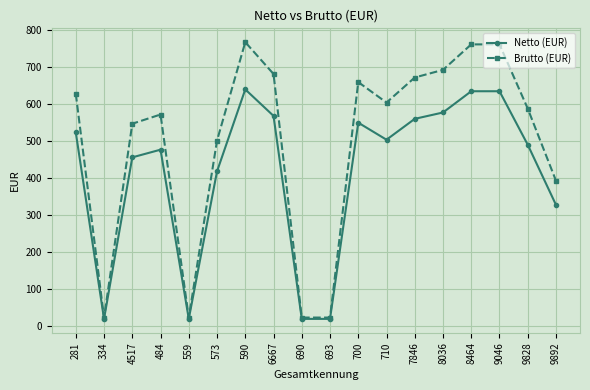

True or false: Brutto (EUR) has a value of 21.6 at 559.

True